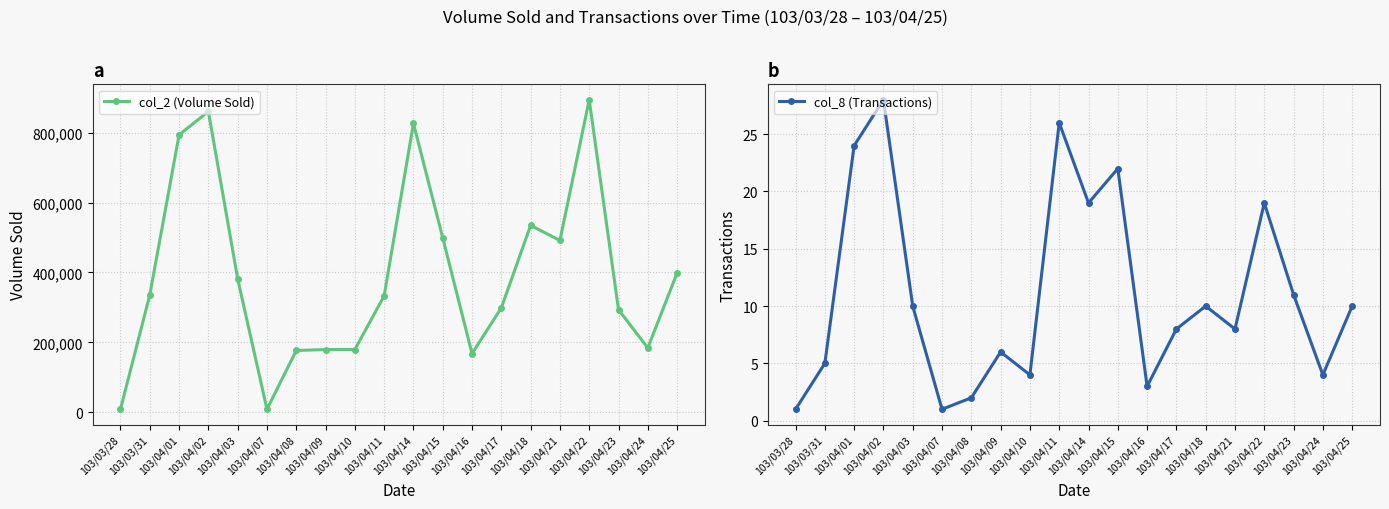

Rank the categories by col_8 (Transactions) value from lowest to highest.

103/03/28, 103/04/07, 103/04/08, 103/04/16, 103/04/10, 103/04/24, 103/03/31, 103/04/09, 103/04/17, 103/04/21, 103/04/03, 103/04/18, 103/04/25, 103/04/23, 103/04/14, 103/04/22, 103/04/15, 103/04/01, 103/04/11, 103/04/02